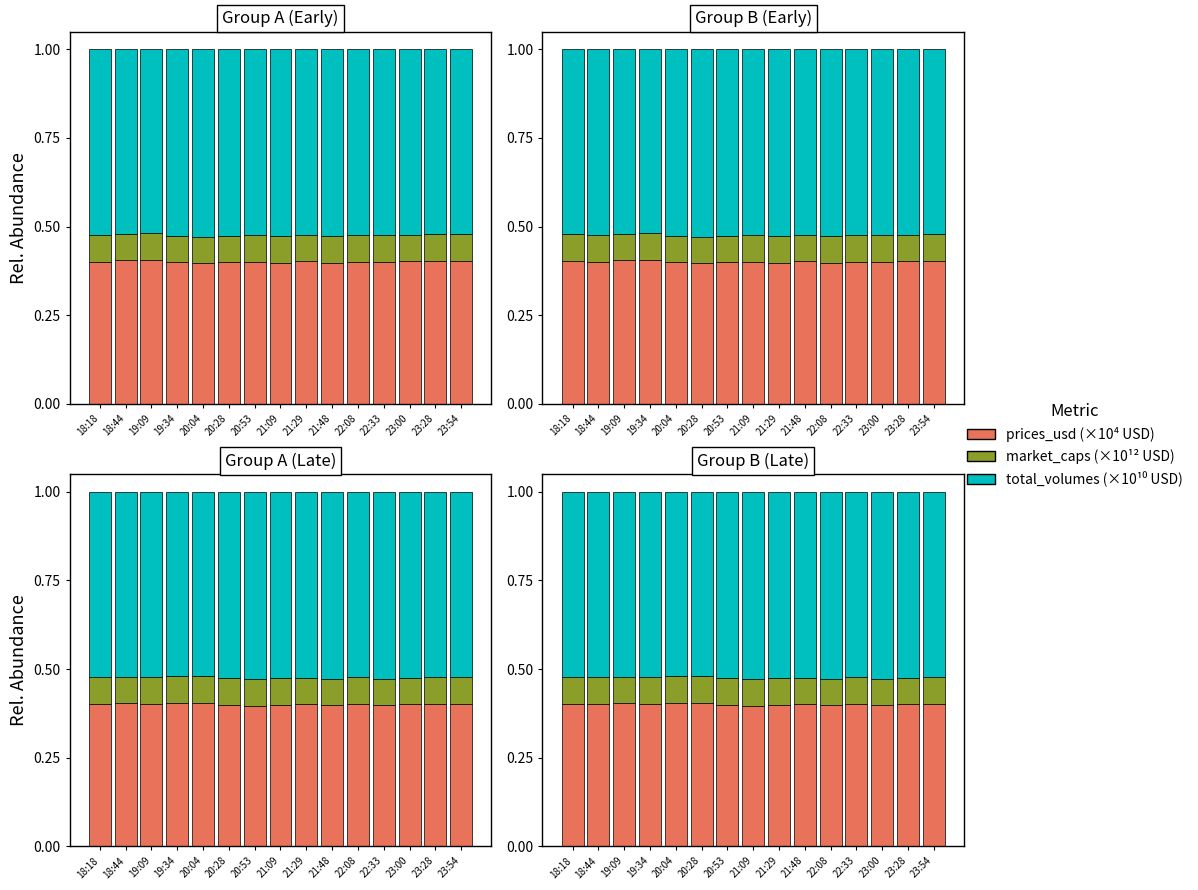

What is the sum of the market_caps (×10¹² USD) values at 19:34 and 23:54?

0.2